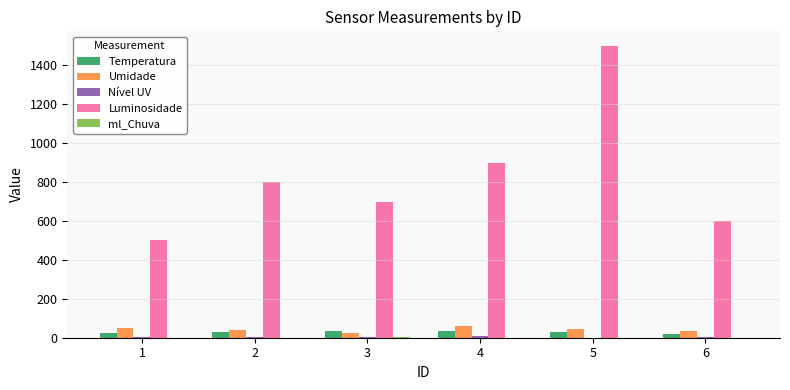

At which category is the sum across all series the highest?

5